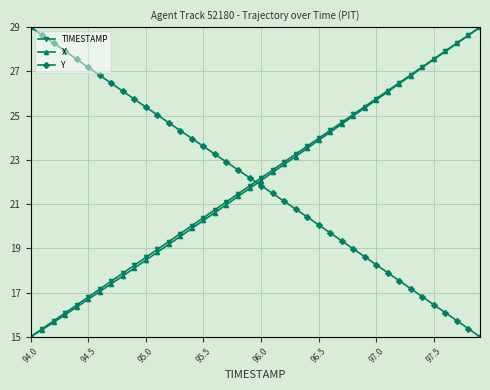

True or false: Y and X cross at least once.

True